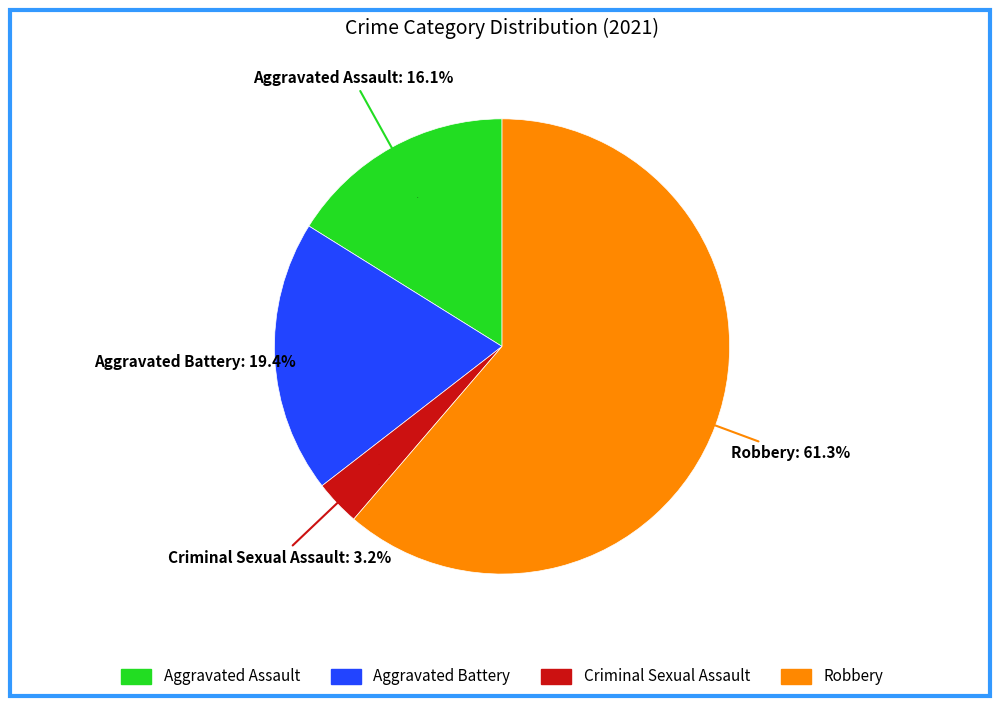

The Robbery slice represents 61% of the pie. True or false?

True